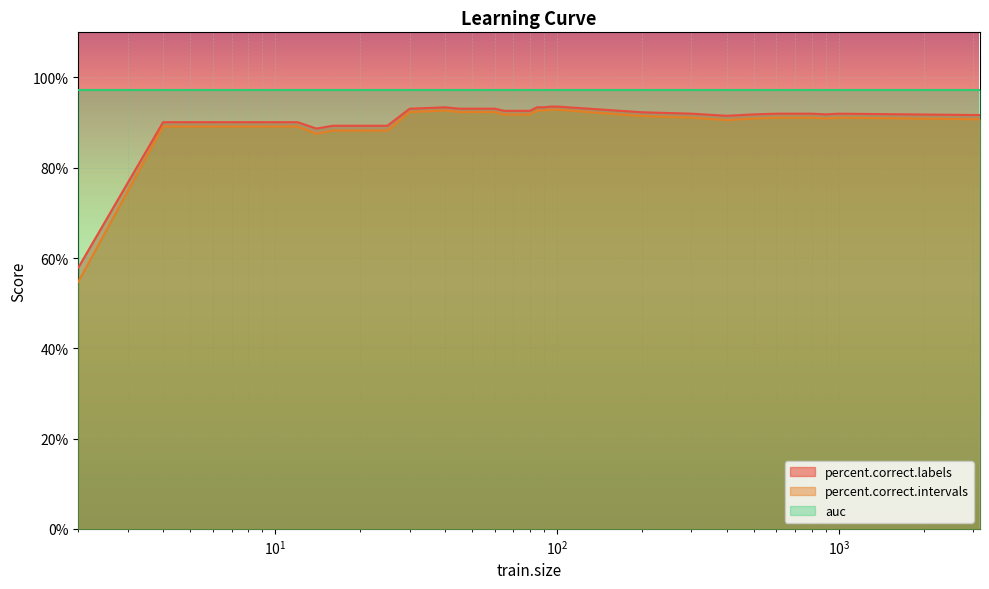

True or false: percent.correct.labels has more than 2 interior local peaks.

False